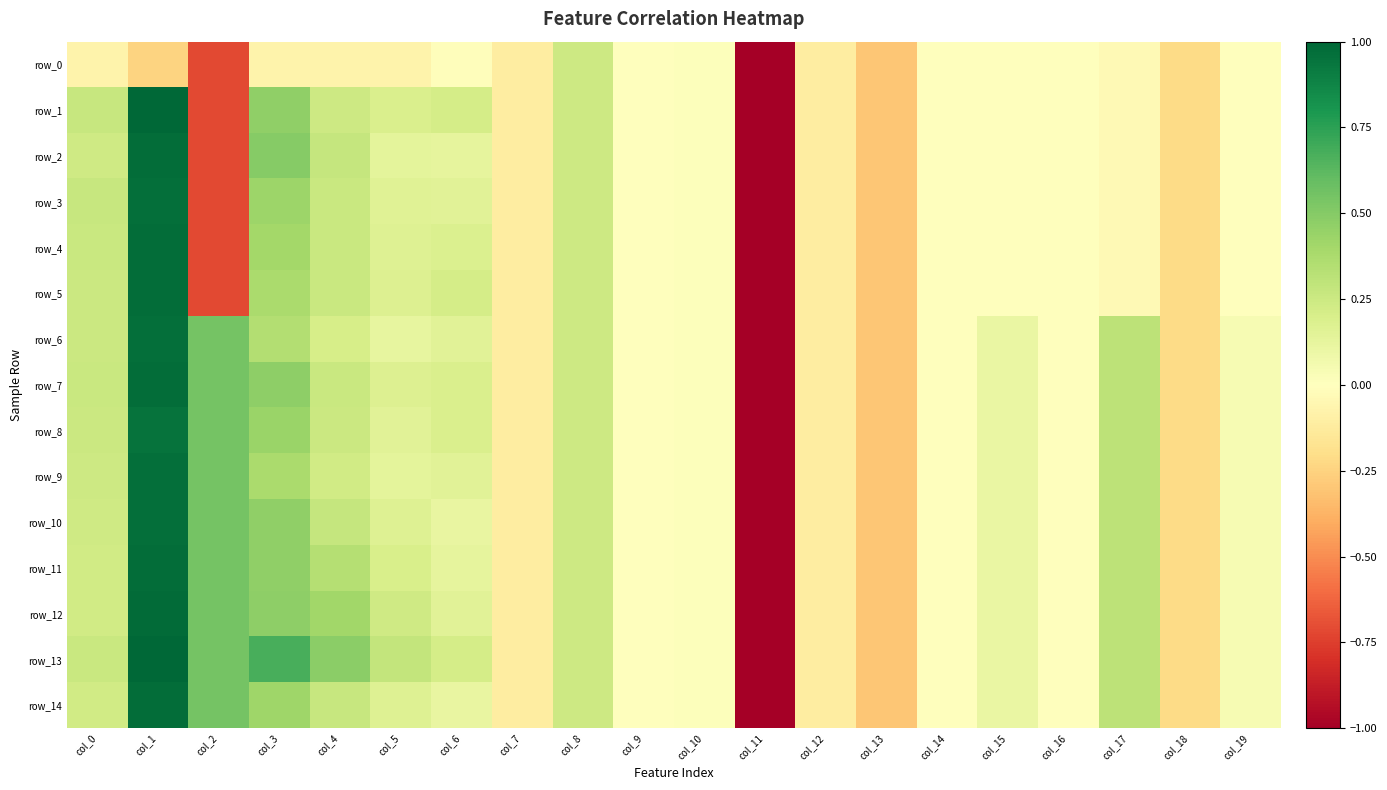

Which series has the largest total across all categories?

row_13